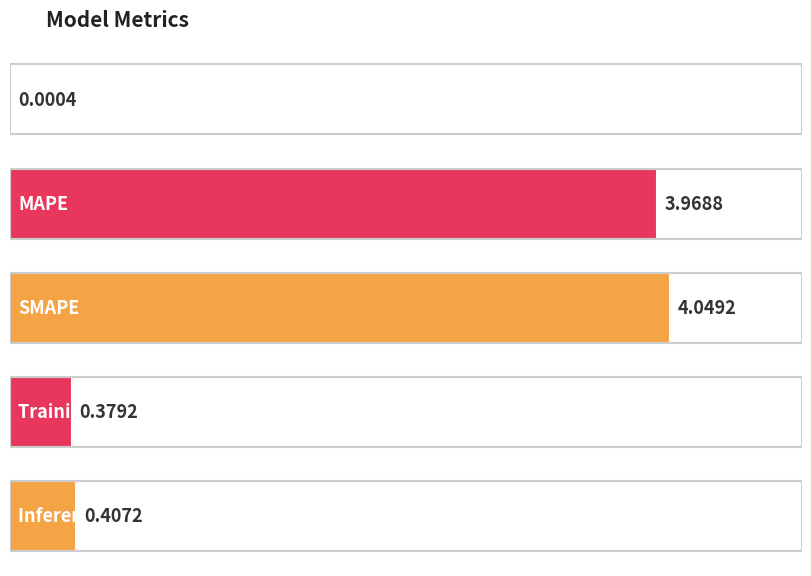

Between SMAPE and Inference Time, which is larger?

SMAPE